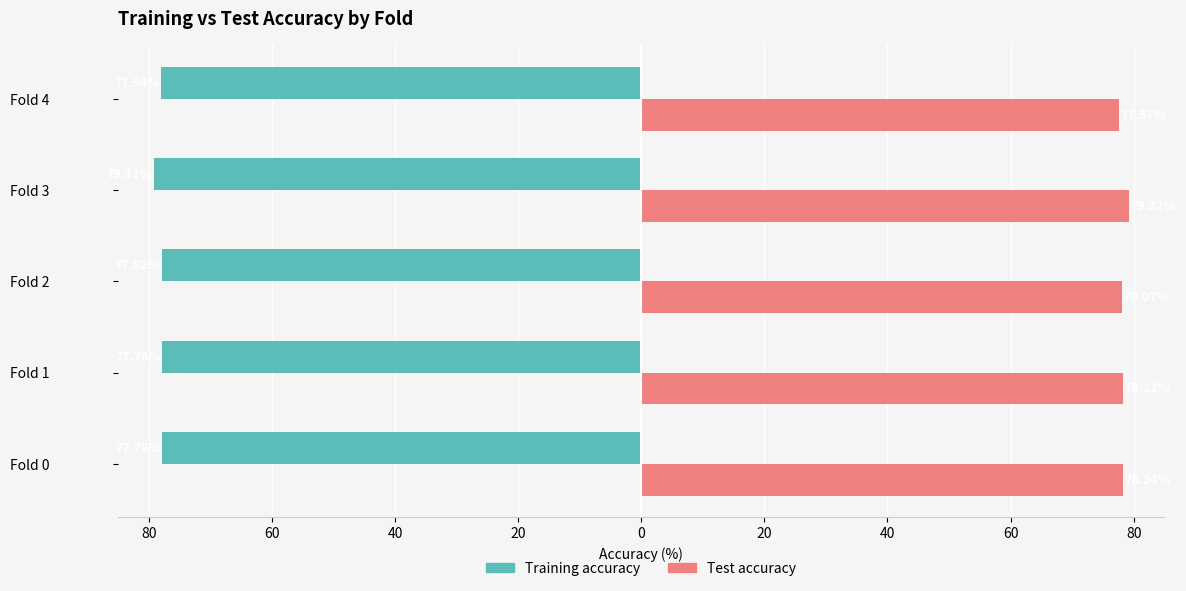

What are all the series names shown in the legend?

Training accuracy, Test accuracy